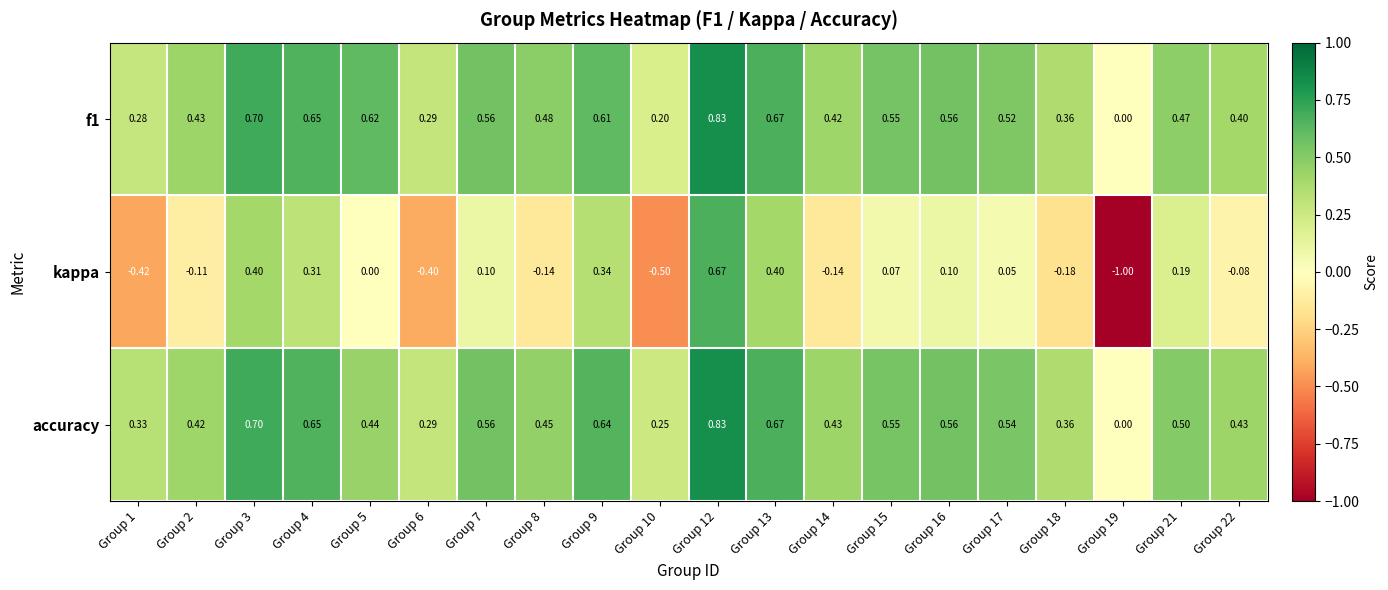

Is the value of f1 at Group 21 greater than the value of kappa at Group 4?

Yes